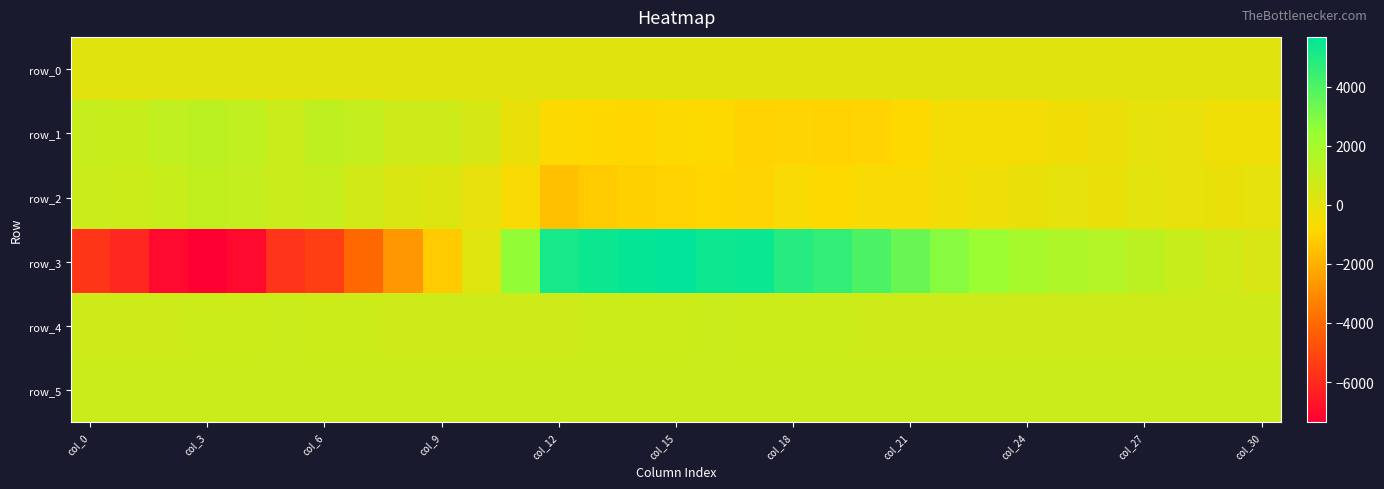

What is the sum of all row_1 values?

-1269.0